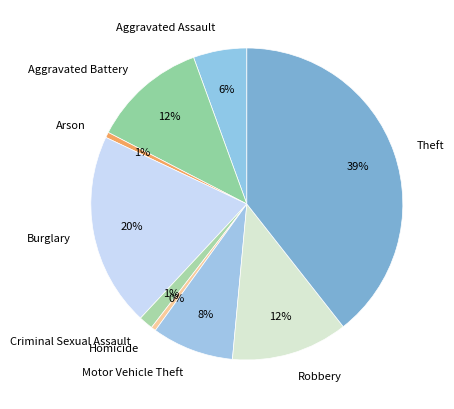

Which has a higher value, Arson or Burglary?

Burglary